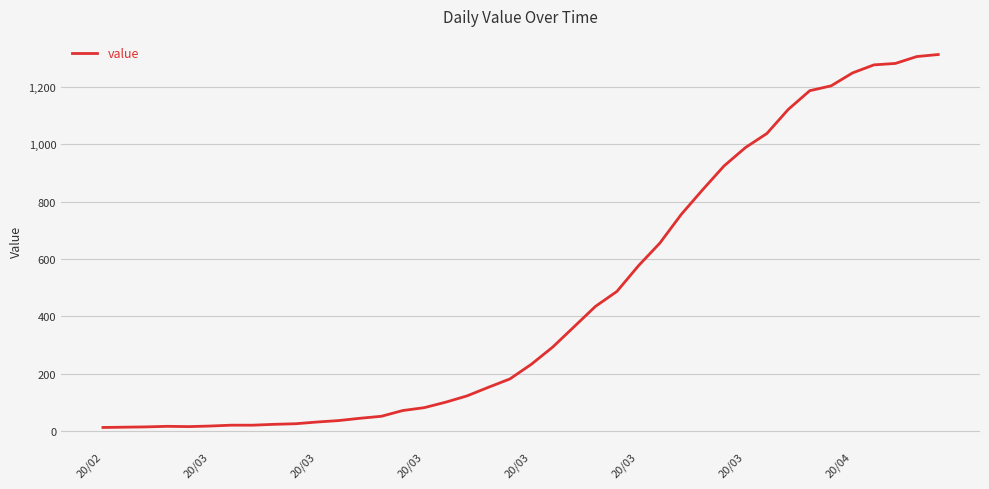

What is the average value?

465